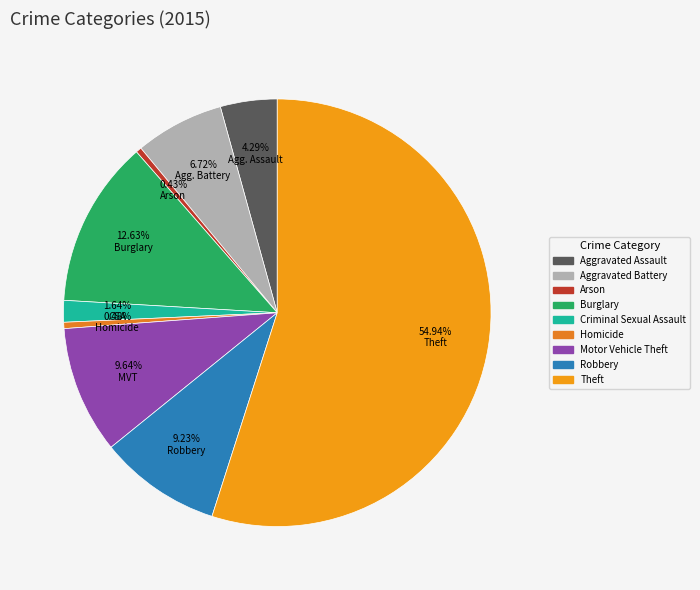

The Arson slice represents 12% of the pie. True or false?

False